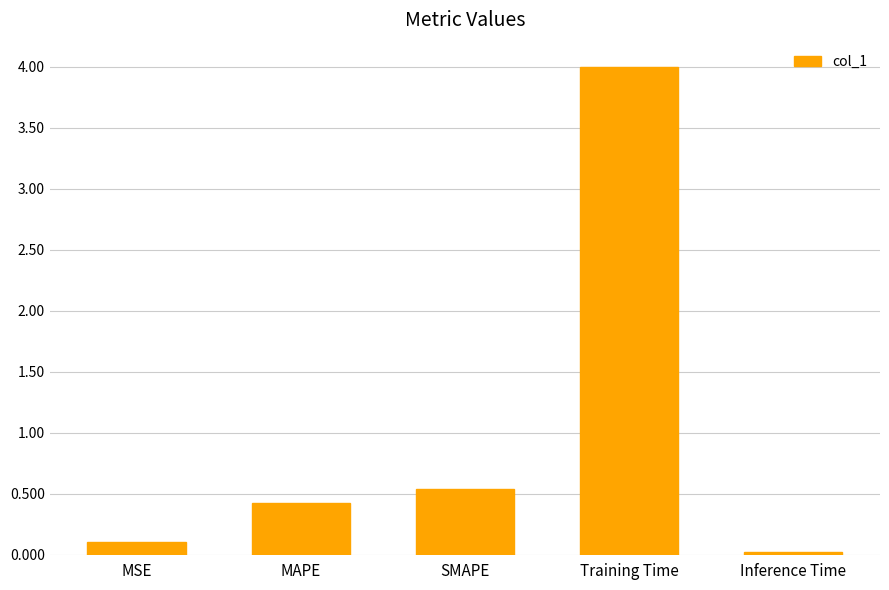

What is the difference between the values at MSE and Training Time?

3.9